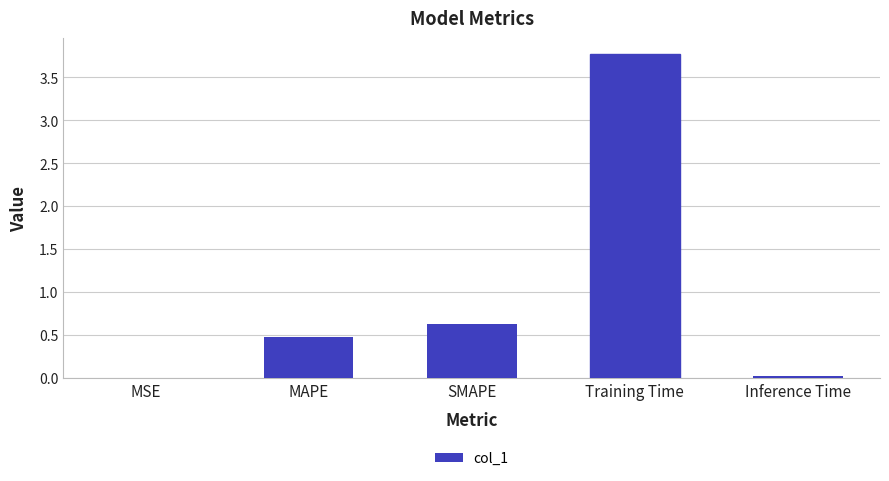

Which has a higher value, Inference Time or SMAPE?

SMAPE